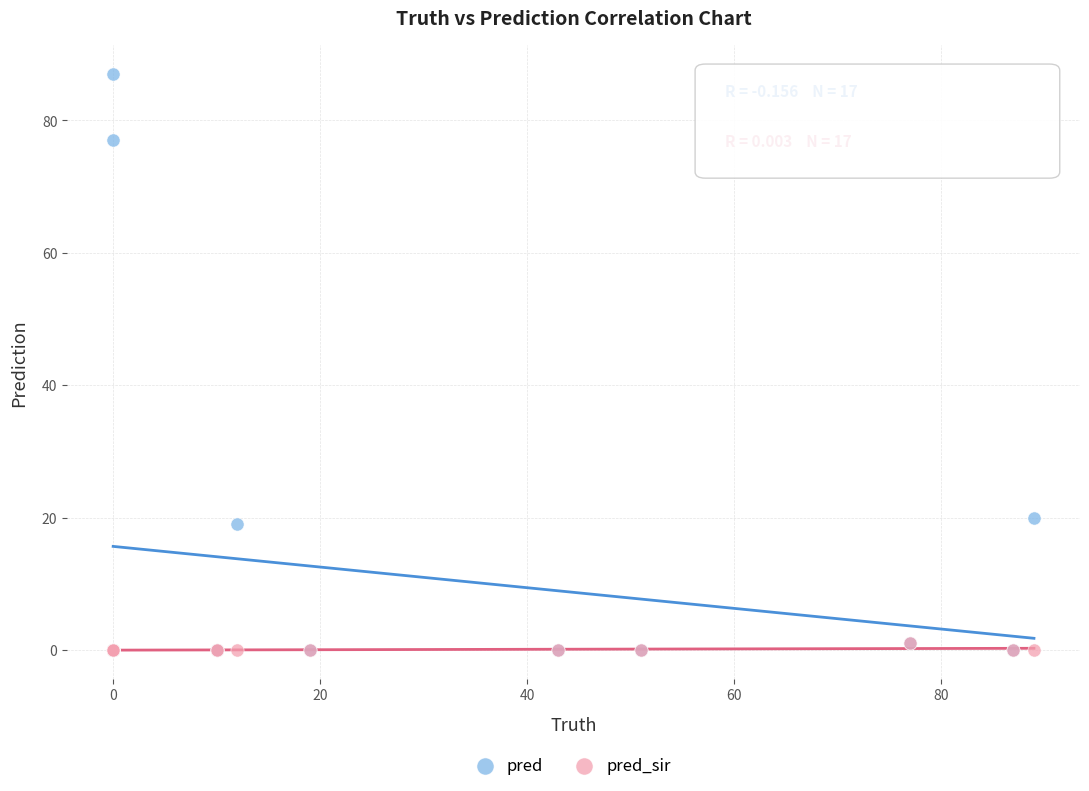

What are all the series names shown in the legend?

pred, pred_sir